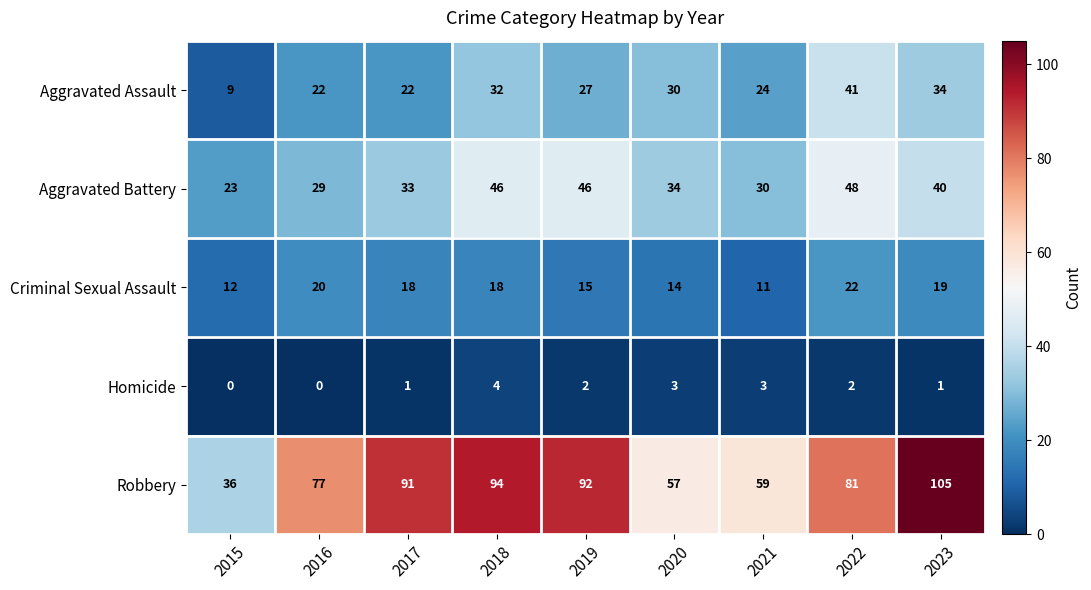

At how many categories does at least one series exceed 55?

8